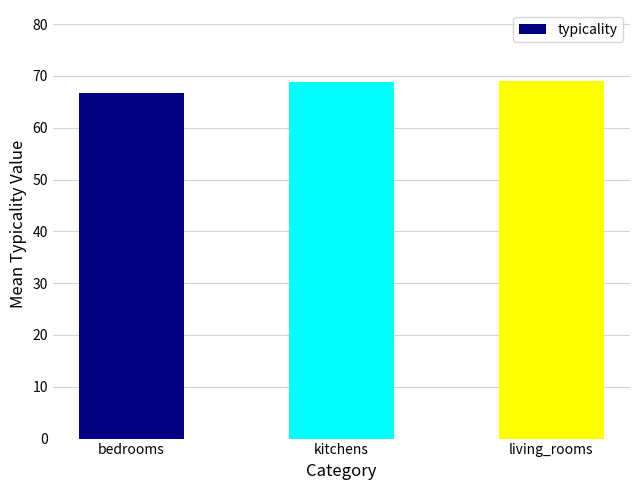

What is the difference between the values at living_rooms and kitchens?

0.1